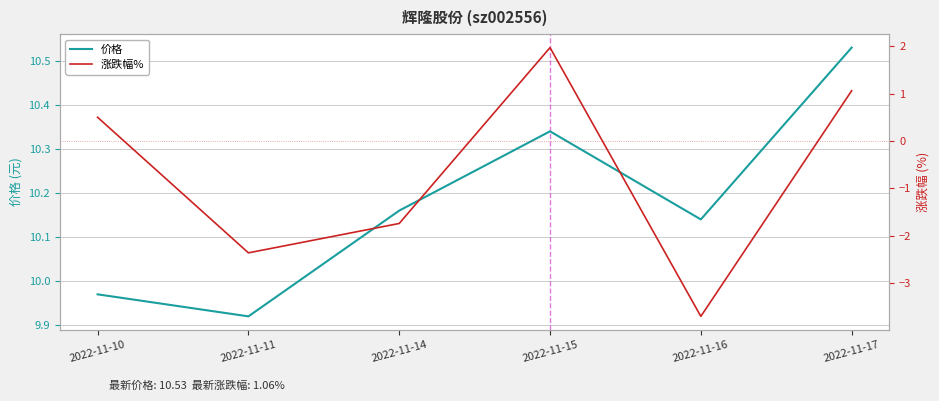

What is the difference between the second highest and second lowest values in the 价格 series?

0.4